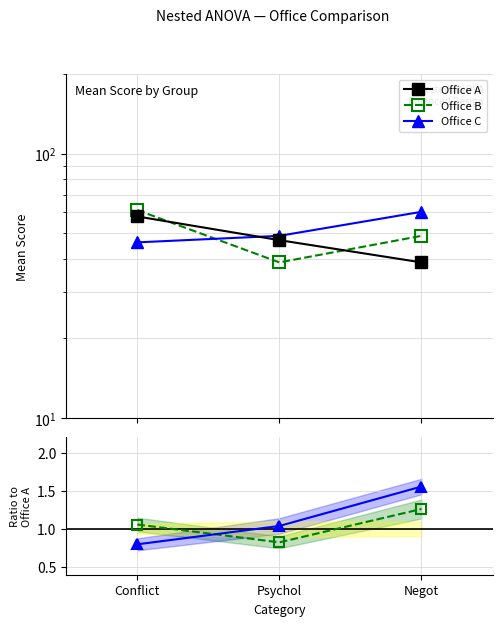

Is it true that Office C equals 0.8 at Conflict?

True